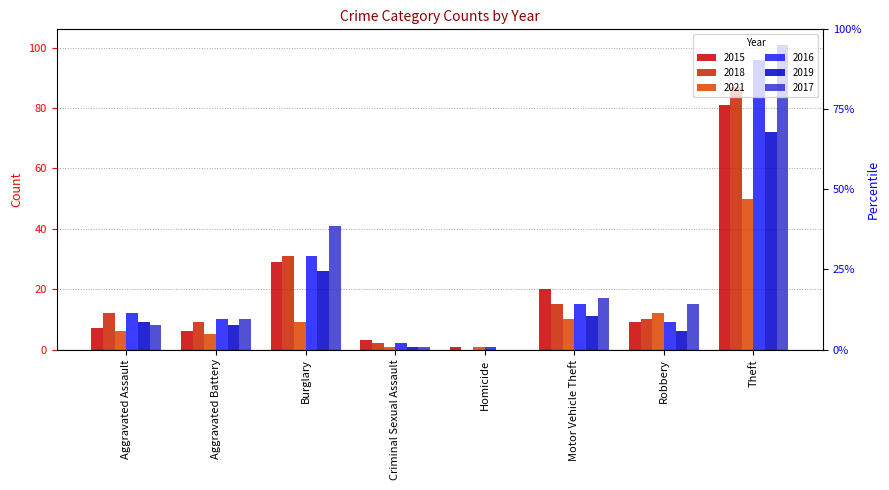

What position from the right is Motor Vehicle Theft?

3